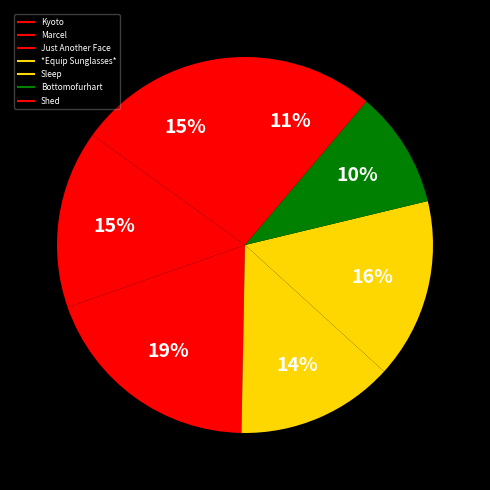

How many segments does this pie chart have?

7